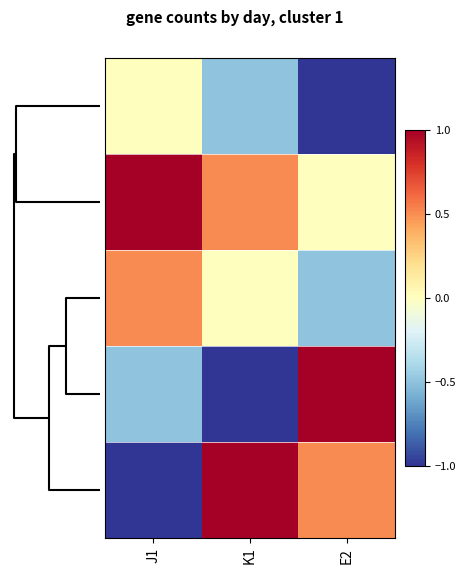

Reading left to right, list all the values displayed in this chart.

row_0: 0=0.0	2=-0.5	4=-1.0
row_1: 0=1.0	2=0.5	4=0.0
row_2: 0=0.5	2=0.0	4=-0.5
row_3: 0=-0.5	2=-1.0	4=1.0
row_4: 0=-1.0	2=1.0	4=0.5